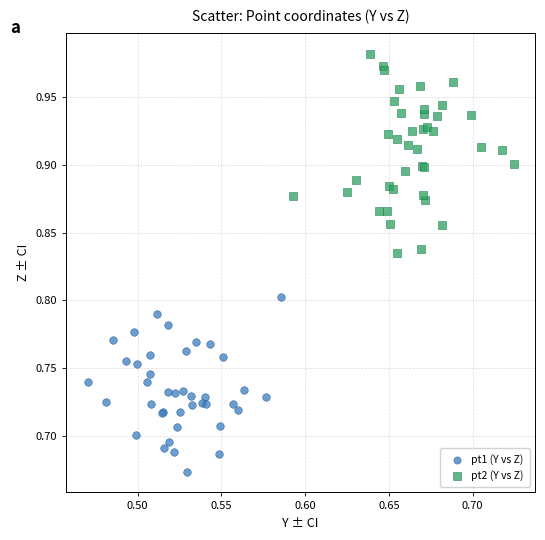

Which series reaches the maximum Y coordinate?

pt2 (Y vs Z)